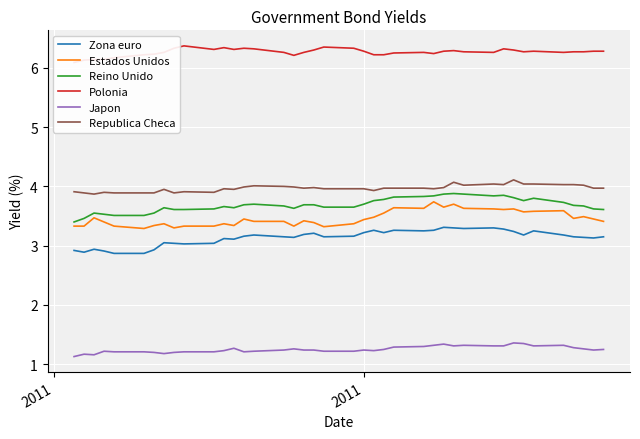

What is the minimum value for Japon?

1.1